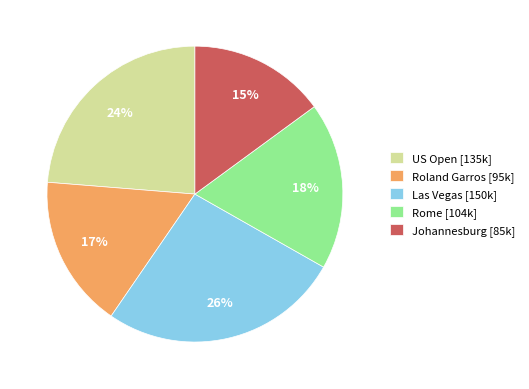

To the nearest percent, what is the combined percentage of US Open and Las Vegas?

50%